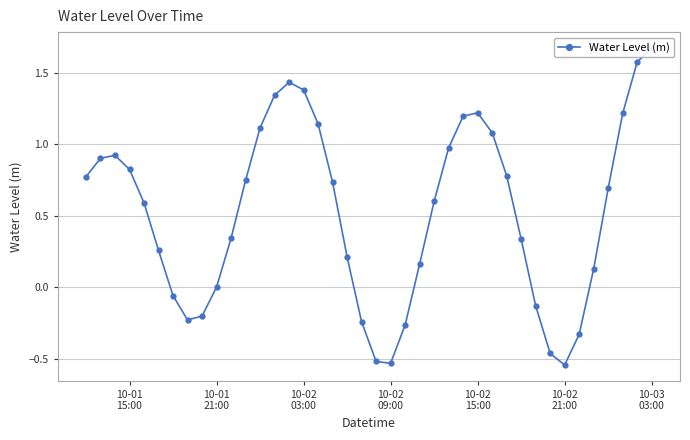

How many interior local peaks (higher than both neighbors) does the data have?

3